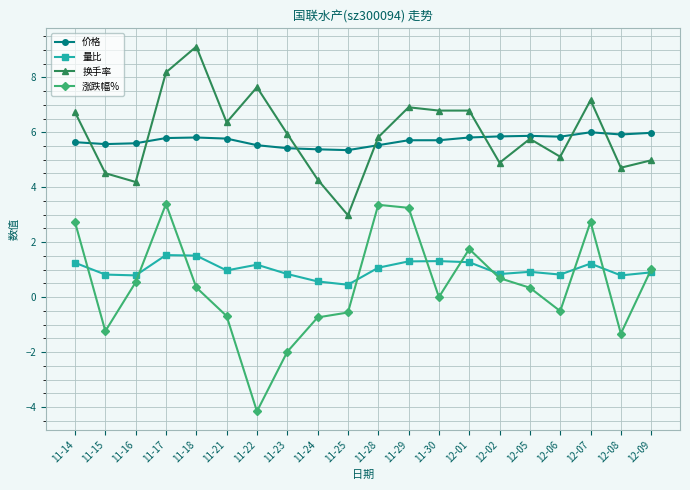

What is the total value across all series at 12-05?

12.9